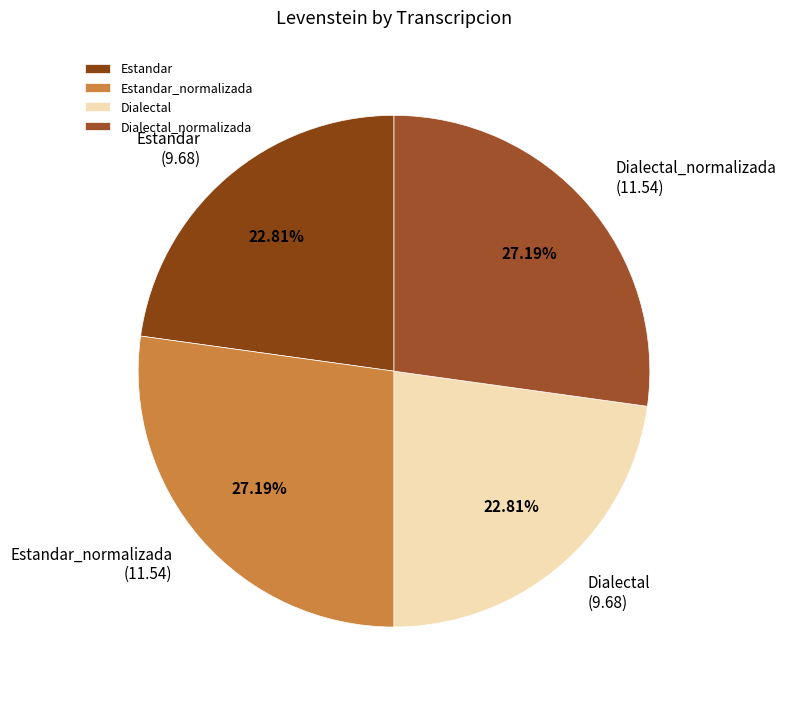

Which has a higher value, Dialectal_normalizada or Estandar?

Dialectal_normalizada